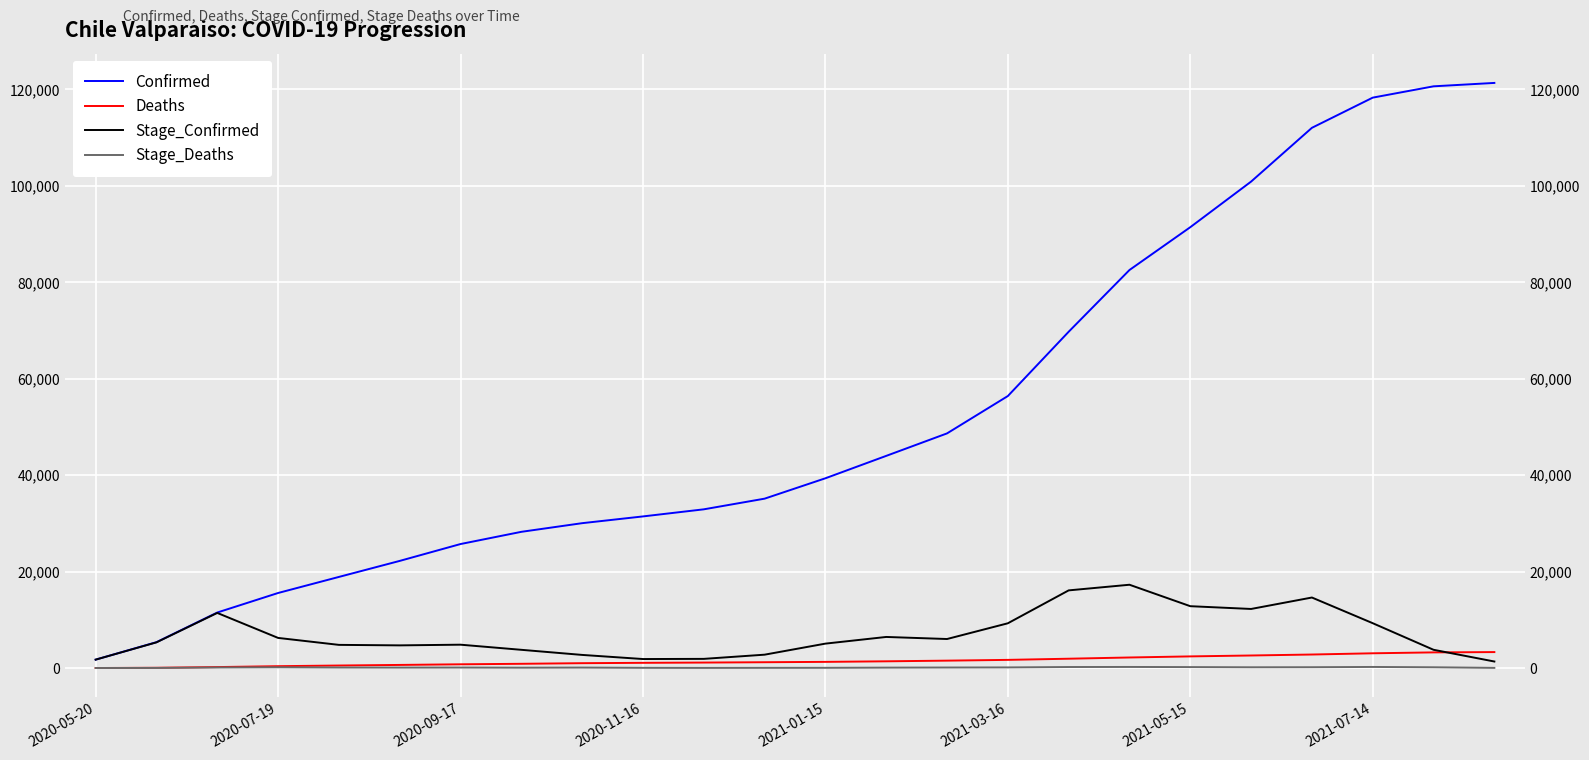

Rank the series at 16 from highest to lowest value.

Confirmed, Stage_Confirmed, Deaths, Stage_Deaths